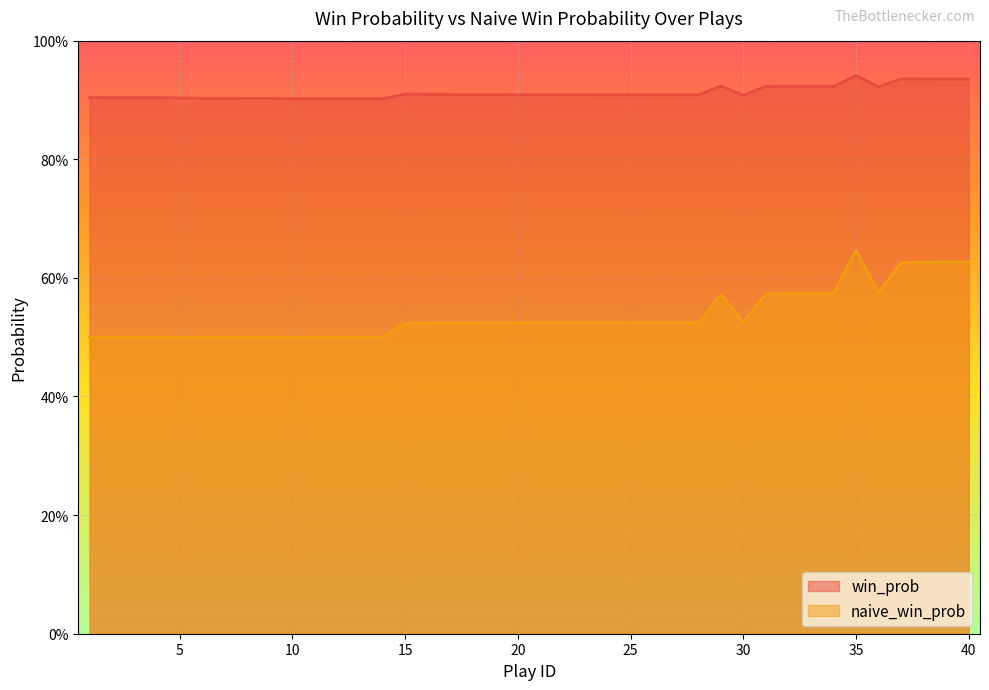

True or false: naive_win_prob and win_prob cross at least once.

False